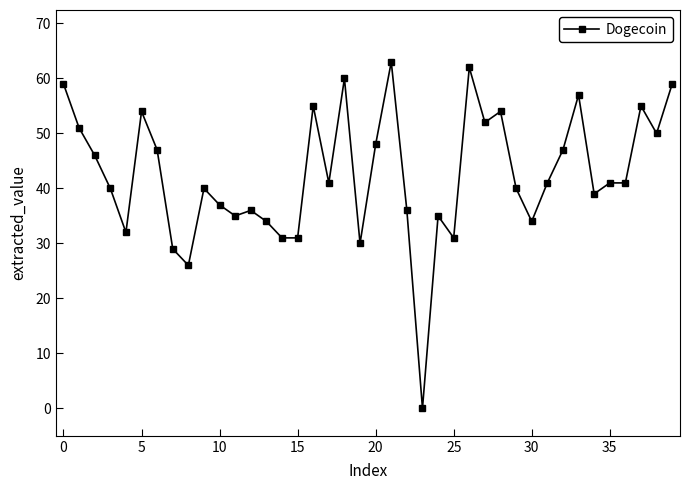

What is the average value?

42